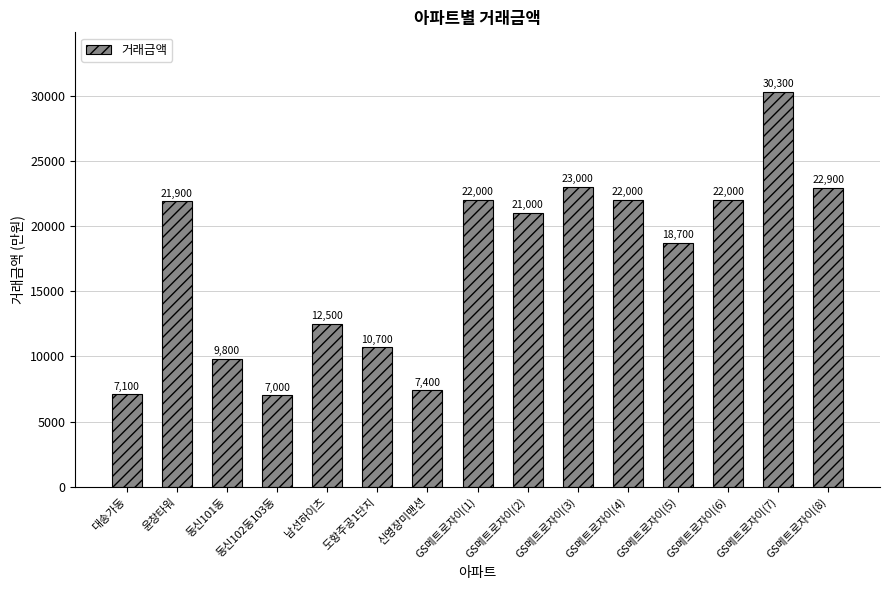

What is the difference between the maximum and minimum values?

23300